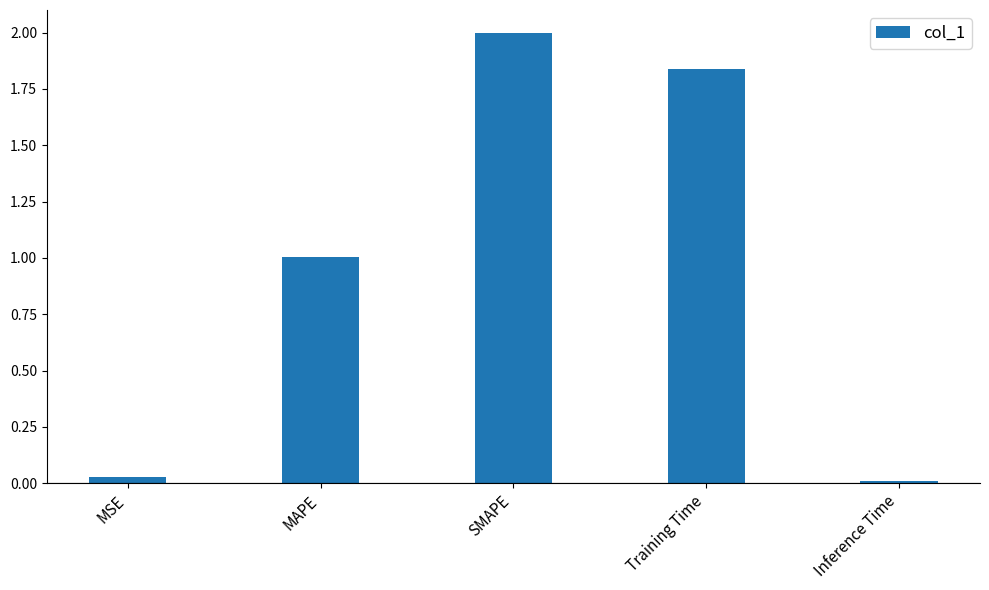

What is the value of the 3rd bar from the left?

2.0